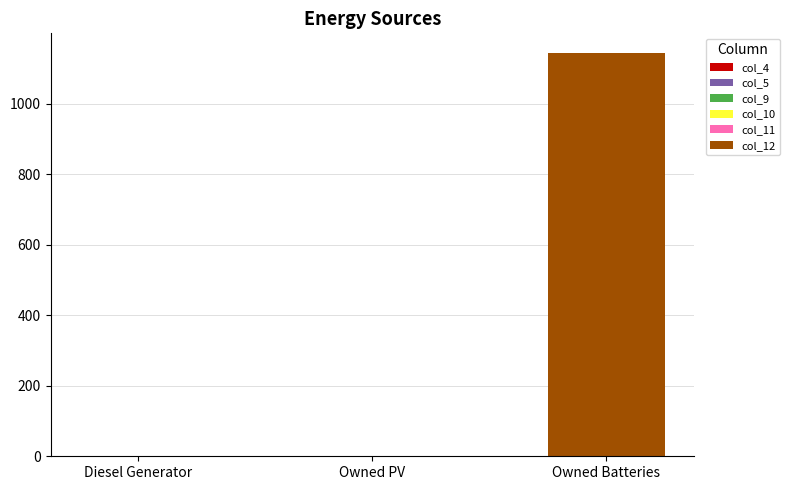

At which label is col_4 closest to 0?

Diesel Generator